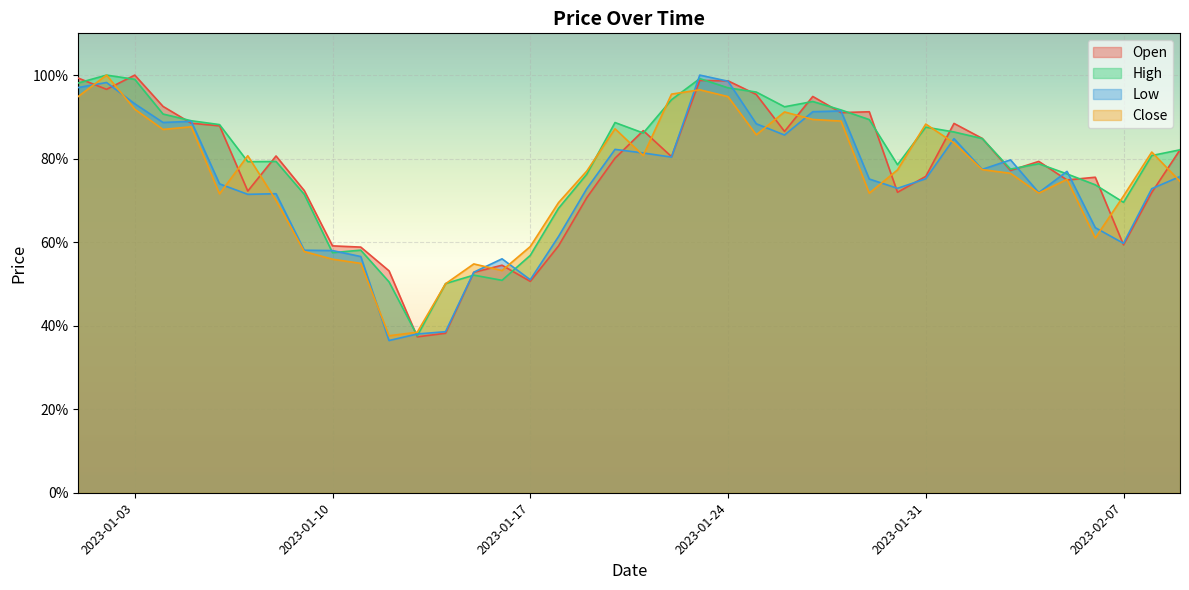

Which series has the largest total across all categories?

High